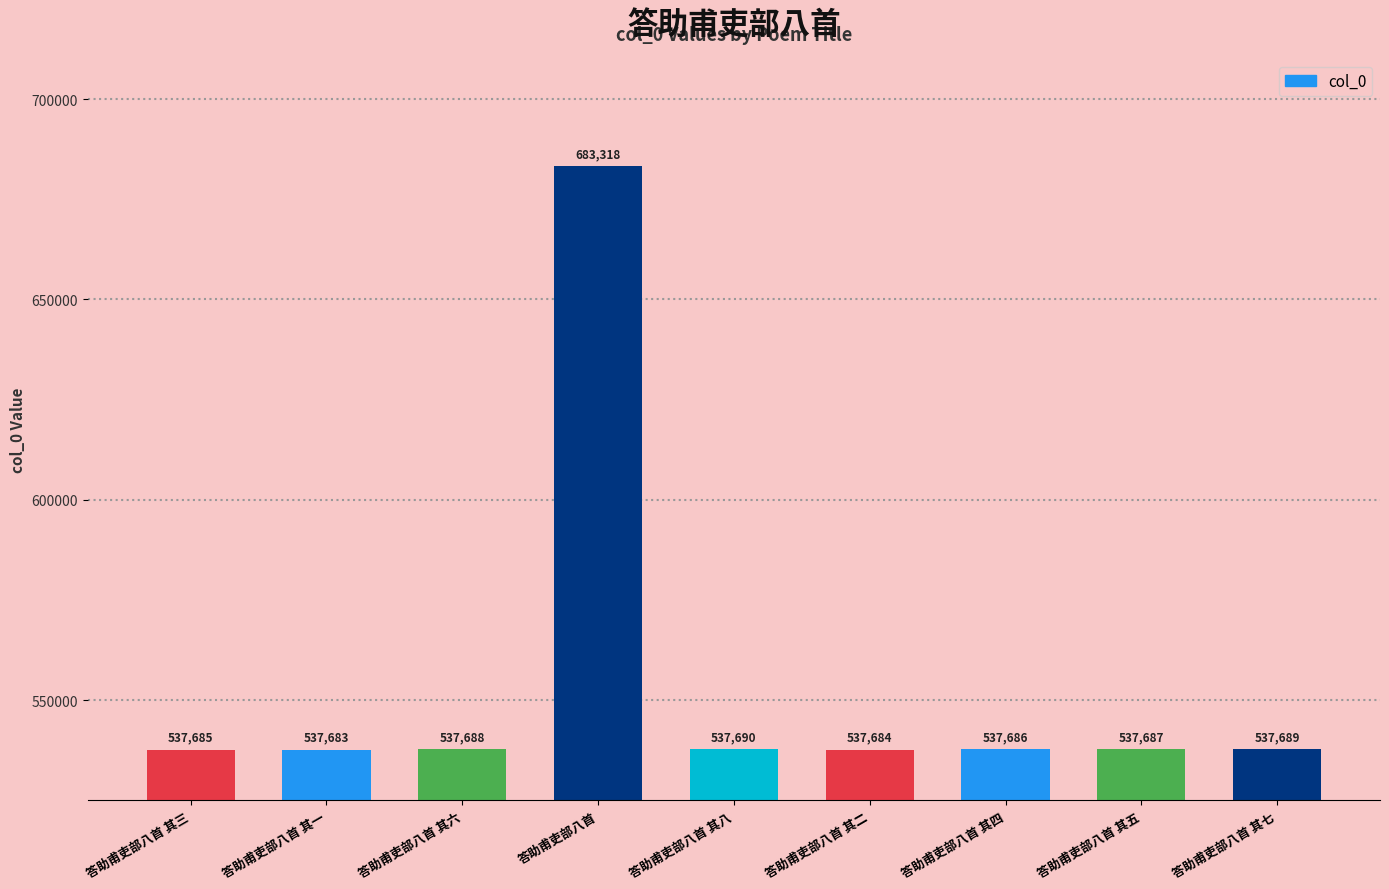

Rank the categories by value from lowest to highest.

答助甫吏部八首 其一, 答助甫吏部八首 其二, 答助甫吏部八首 其三, 答助甫吏部八首 其四, 答助甫吏部八首 其五, 答助甫吏部八首 其六, 答助甫吏部八首 其七, 答助甫吏部八首 其八, 答助甫吏部八首